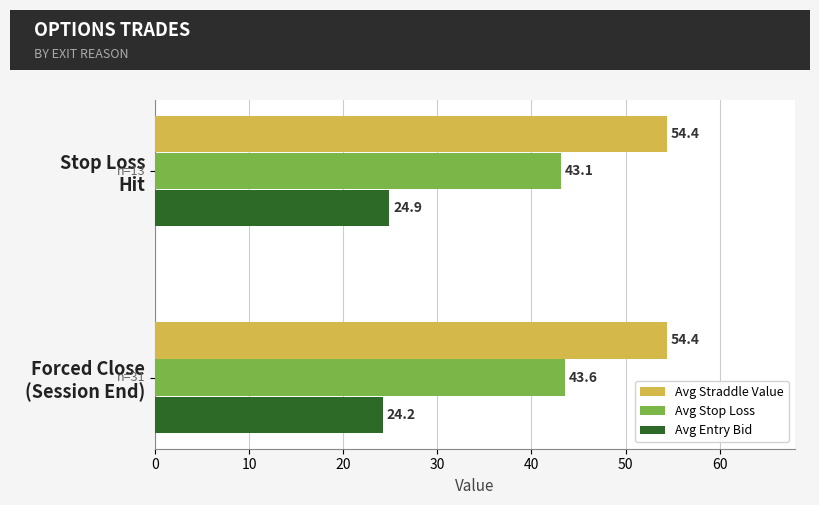

Which series has the largest total across all categories?

Avg Straddle Value